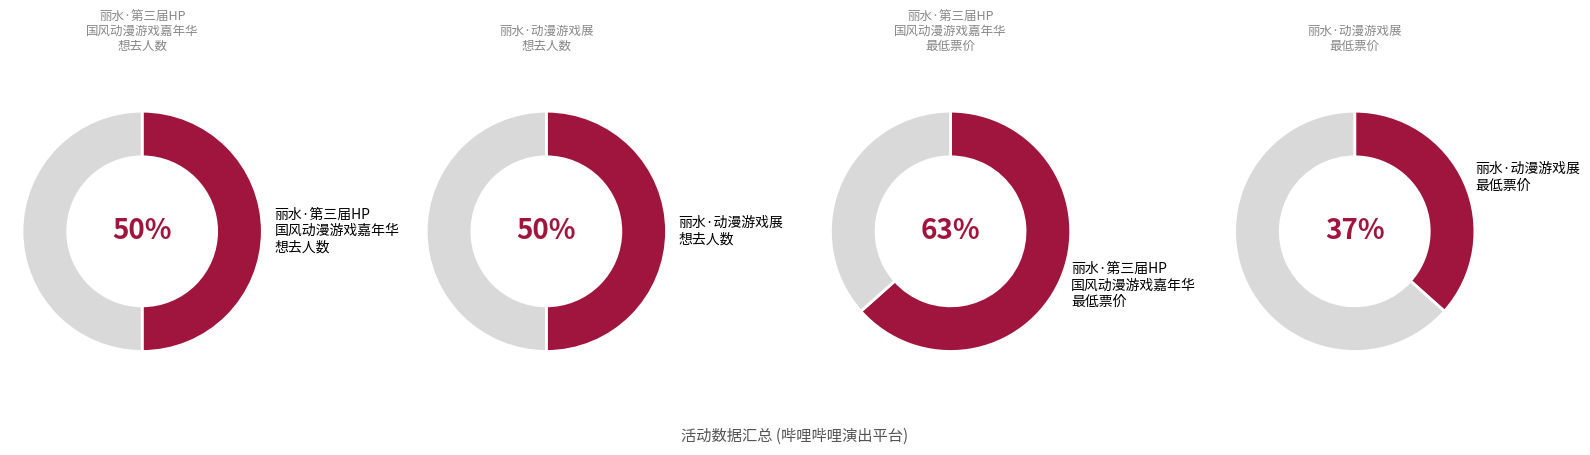

What percentage is the 丽水·第三届HP国风动漫游戏嘉年华 slice, to the nearest percent?

63%